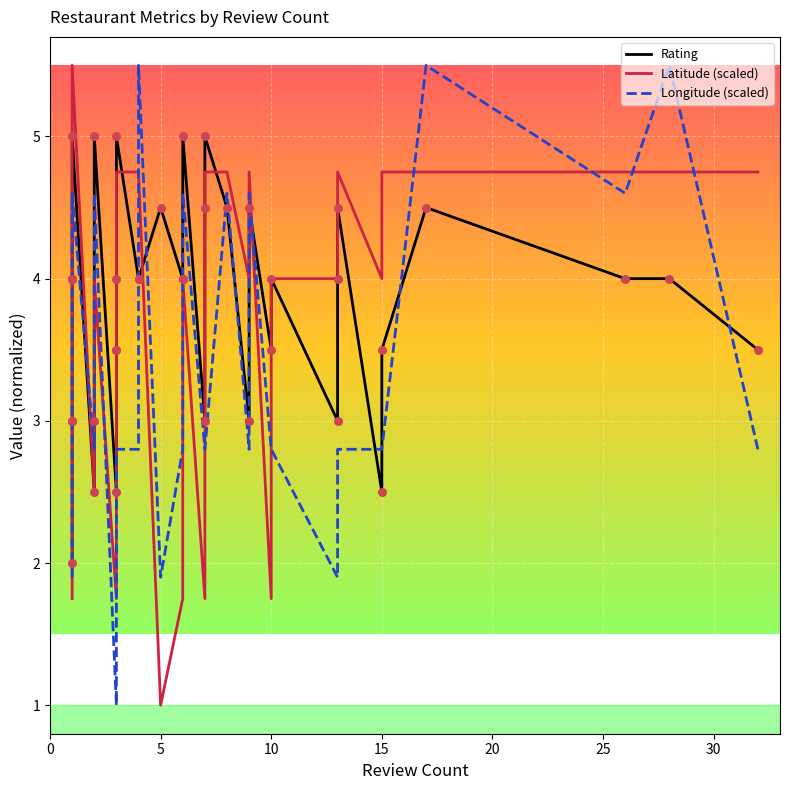

Which series has the largest total across all categories?

Rating